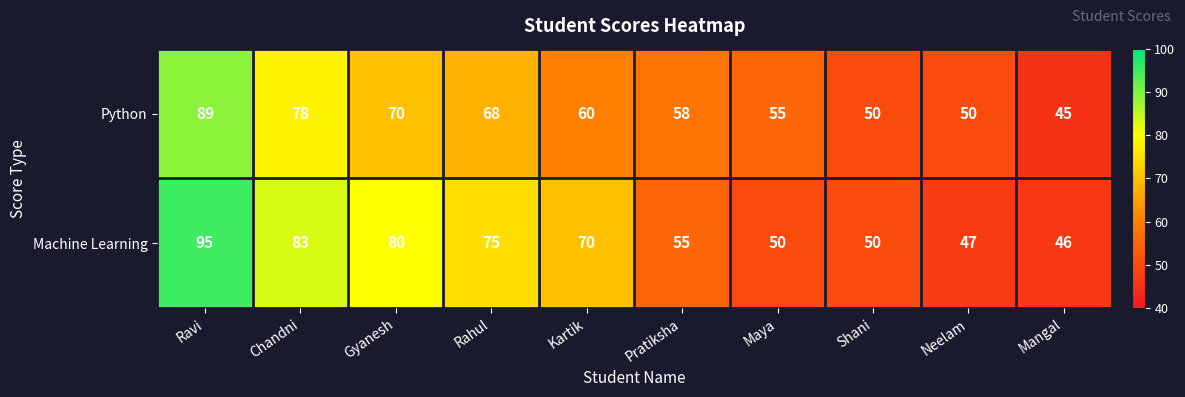

What is the difference between the highest and lowest values at Chandni?

5